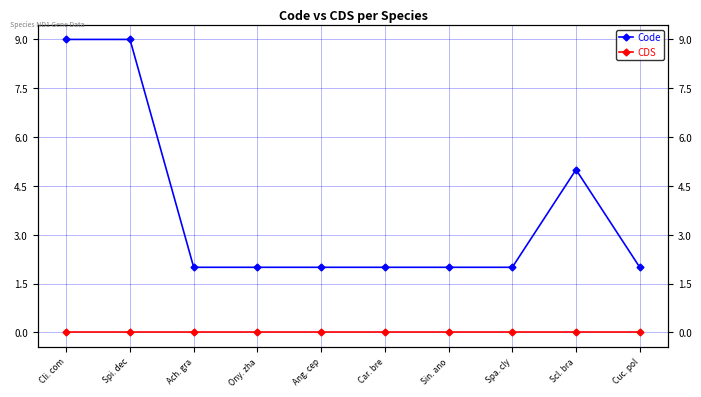

The value of Code at Ang. cep is 2. True or false?

True